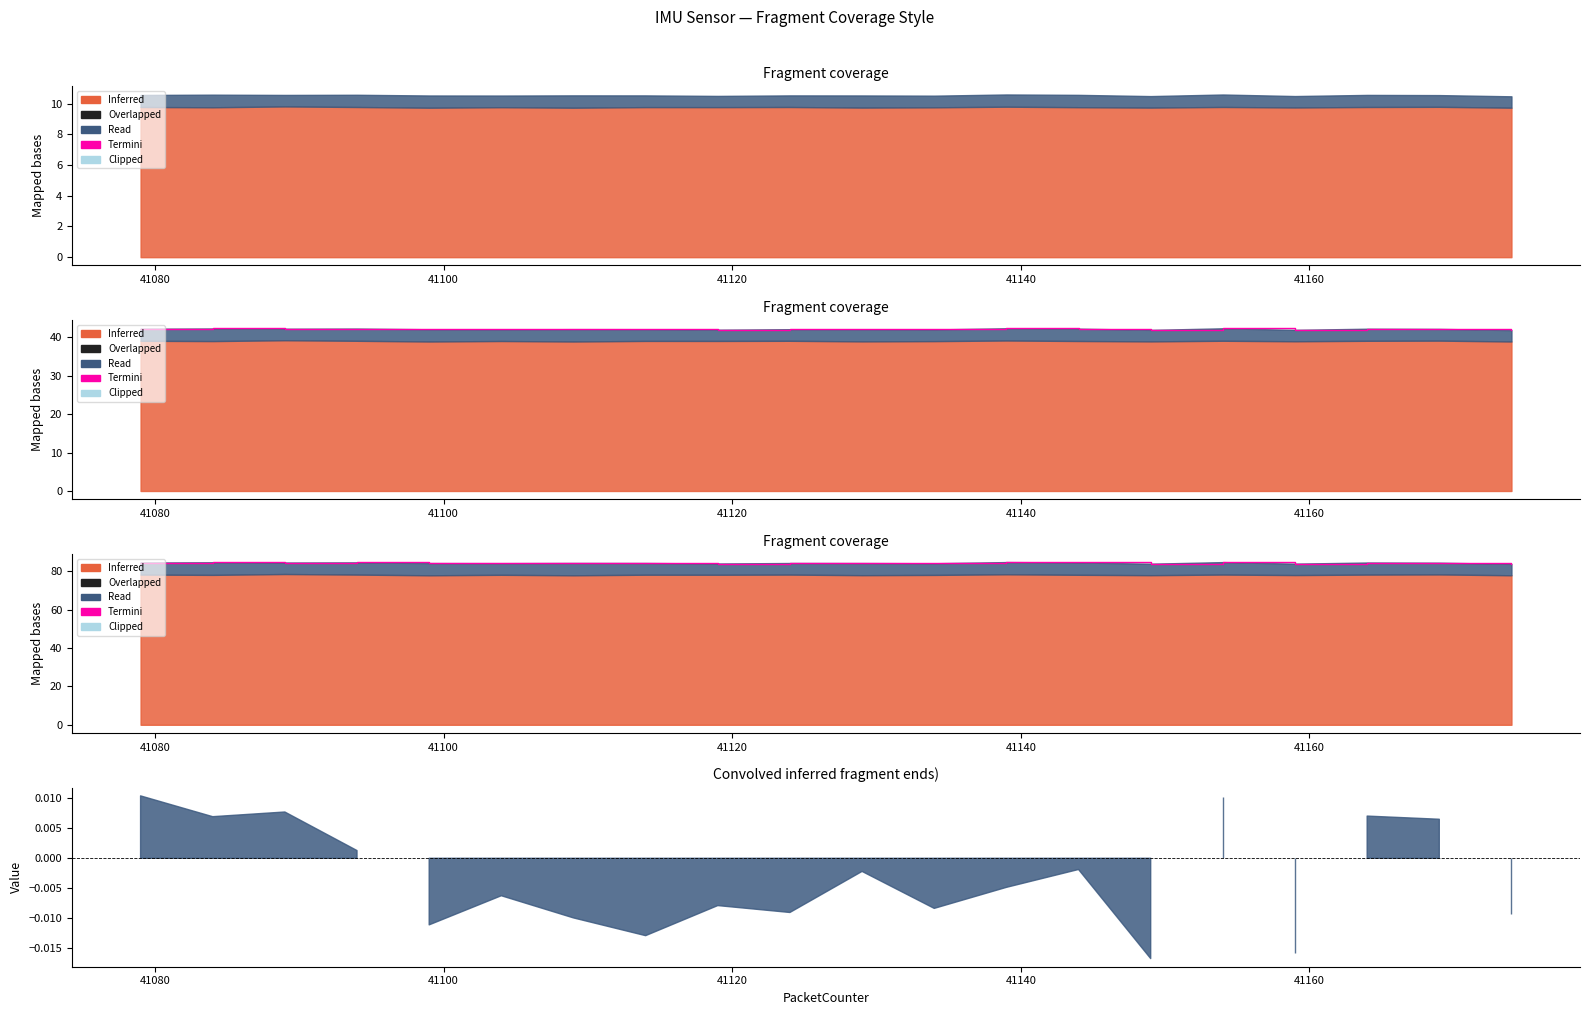

How many values are below 84?

3